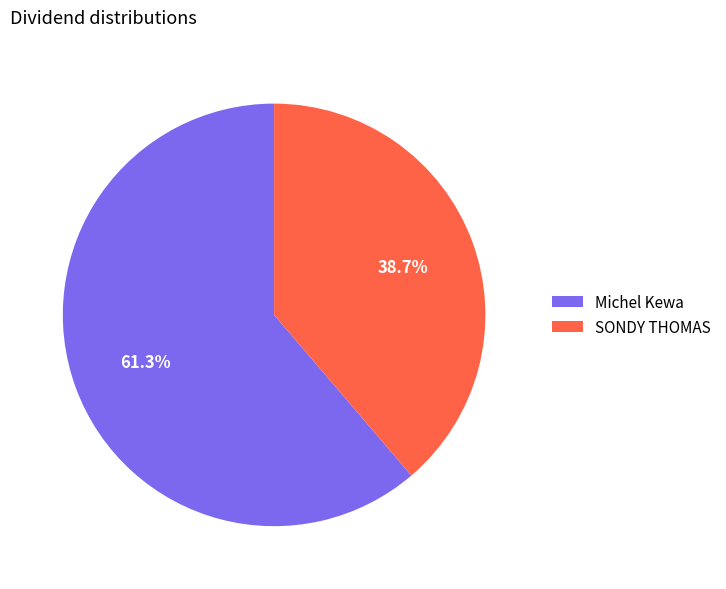

The SONDY THOMAS slice represents 39% of the pie. True or false?

True